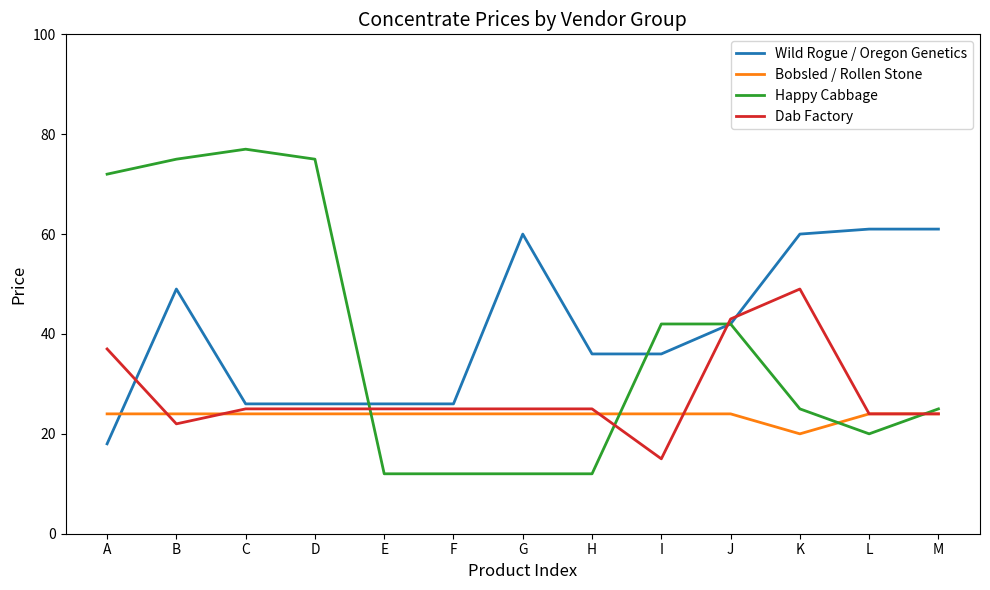

True or false: Wild Rogue / Oregon Genetics has a value of 32 at L.

False